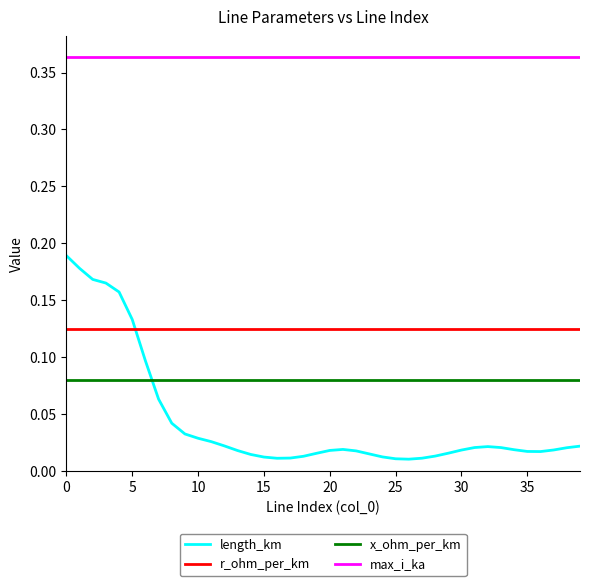

Which series has the widest spread of values?

length_km